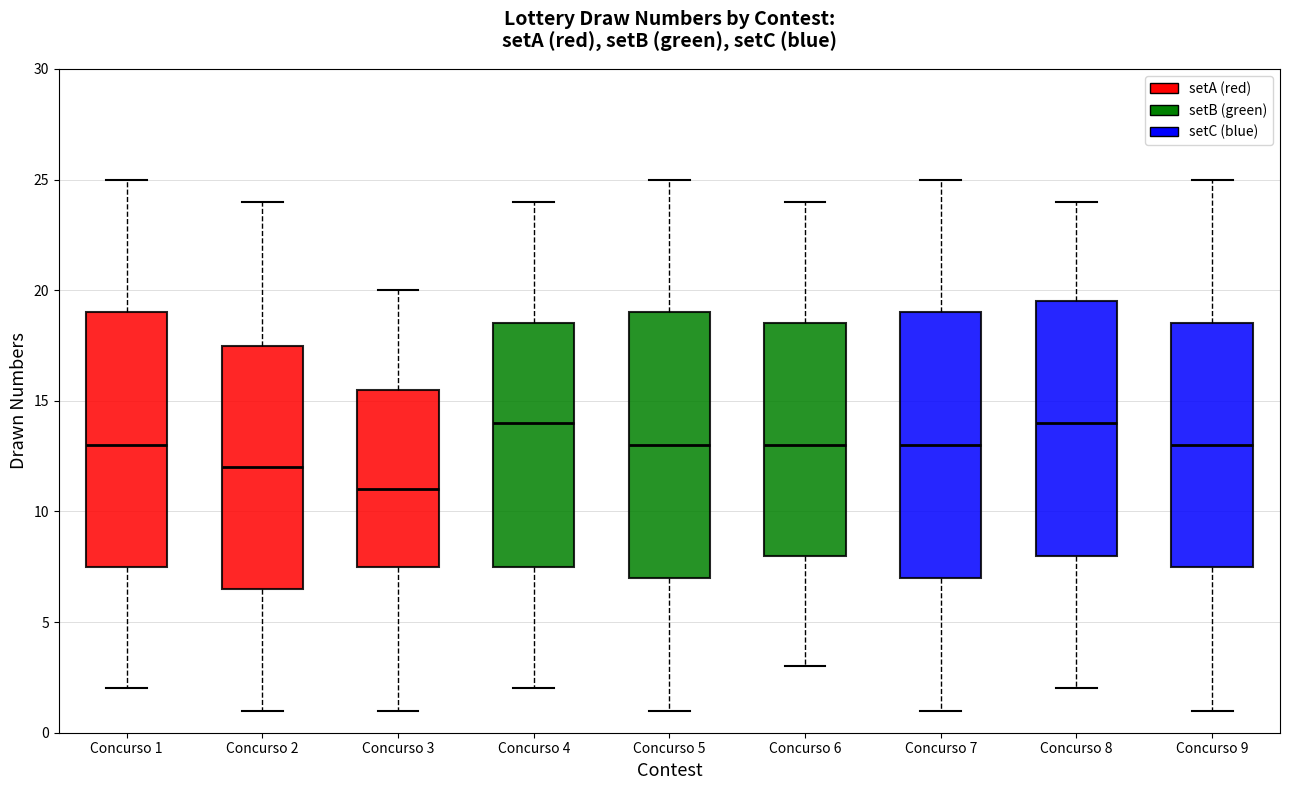

Reading left to right, read every box against the y-axis: the position of its median line, the range the box covers, and the ends of its whiskers. The values are not printed on the chart, so give them approximately, as read against the axis.

Concurso 1: median 13.0, box 7.5 to 19.0, whiskers 2.0 to 25.0
Concurso 2: median 12.0, box 6.5 to 17.5, whiskers 1.0 to 24.0
Concurso 3: median 11.0, box 7.5 to 15.5, whiskers 1.0 to 20.0
Concurso 4: median 14.0, box 7.5 to 18.5, whiskers 2.0 to 24.0
Concurso 5: median 13.0, box 7.0 to 19.0, whiskers 1.0 to 25.0
Concurso 6: median 13.0, box 8.0 to 18.5, whiskers 3.0 to 24.0
Concurso 7: median 13.0, box 7.0 to 19.0, whiskers 1.0 to 25.0
Concurso 8: median 14.0, box 8.0 to 19.5, whiskers 2.0 to 24.0
Concurso 9: median 13.0, box 7.5 to 18.5, whiskers 1.0 to 25.0